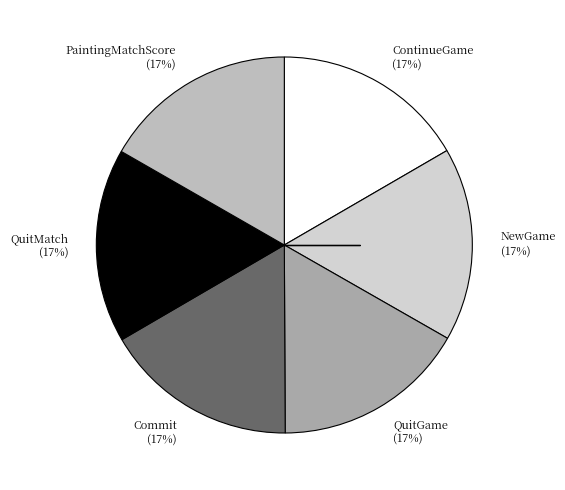

Approximately how many times larger is the value at QuitMatch compared to ContinueGame?

1.0